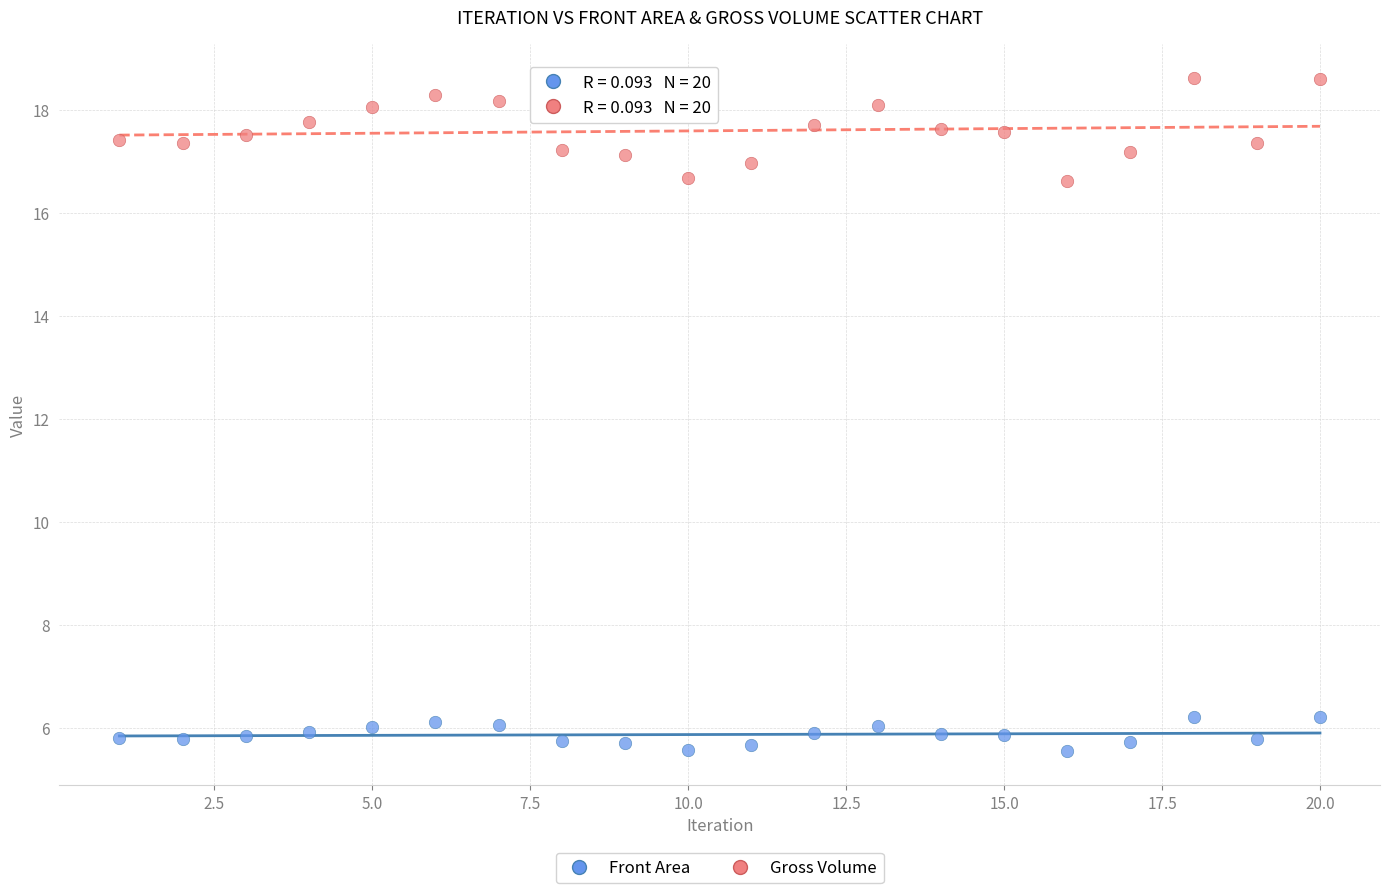

Which series reaches the minimum Y coordinate?

Front Area